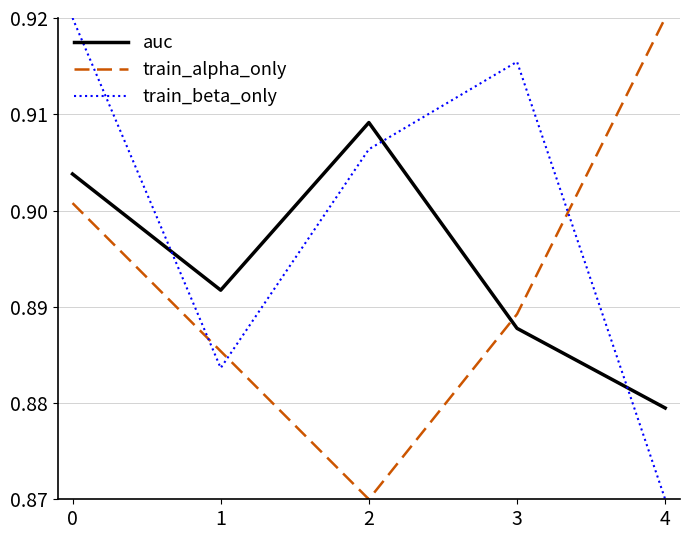

In train_alpha_only, how many points are lower than both neighbors (excluding endpoints)?

1